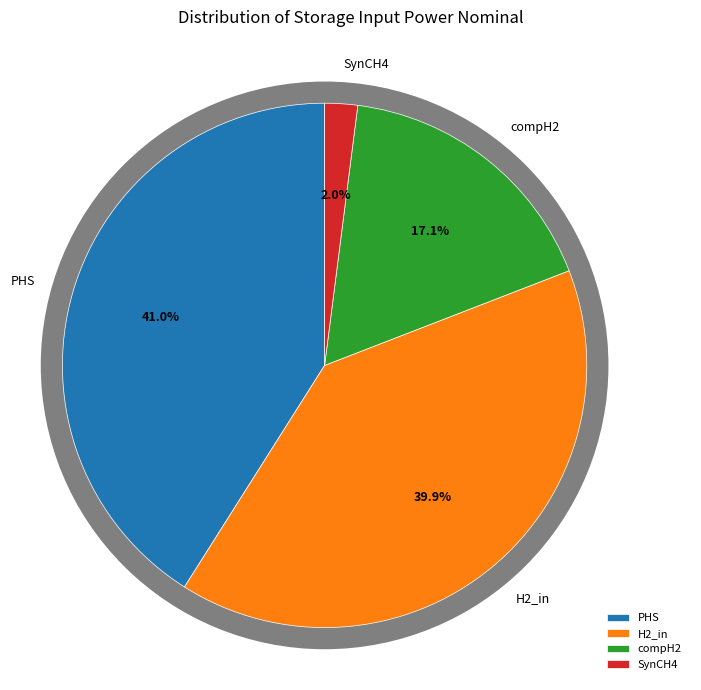

Between SynCH4 and compH2, which is larger?

compH2